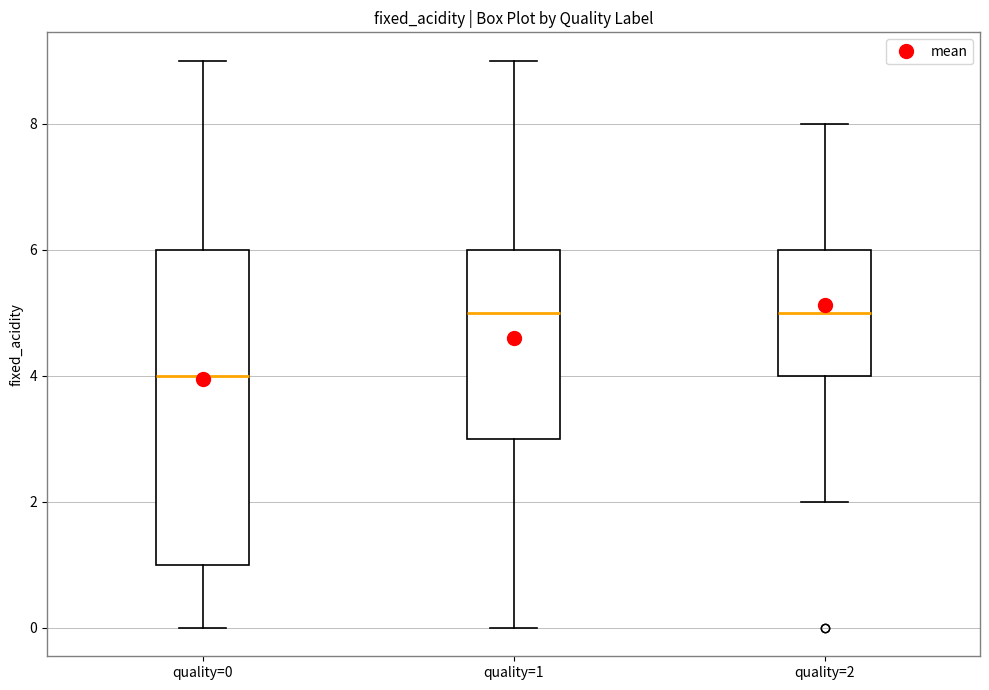

Which box is the tallest, from its lower edge to its upper edge?

quality=0